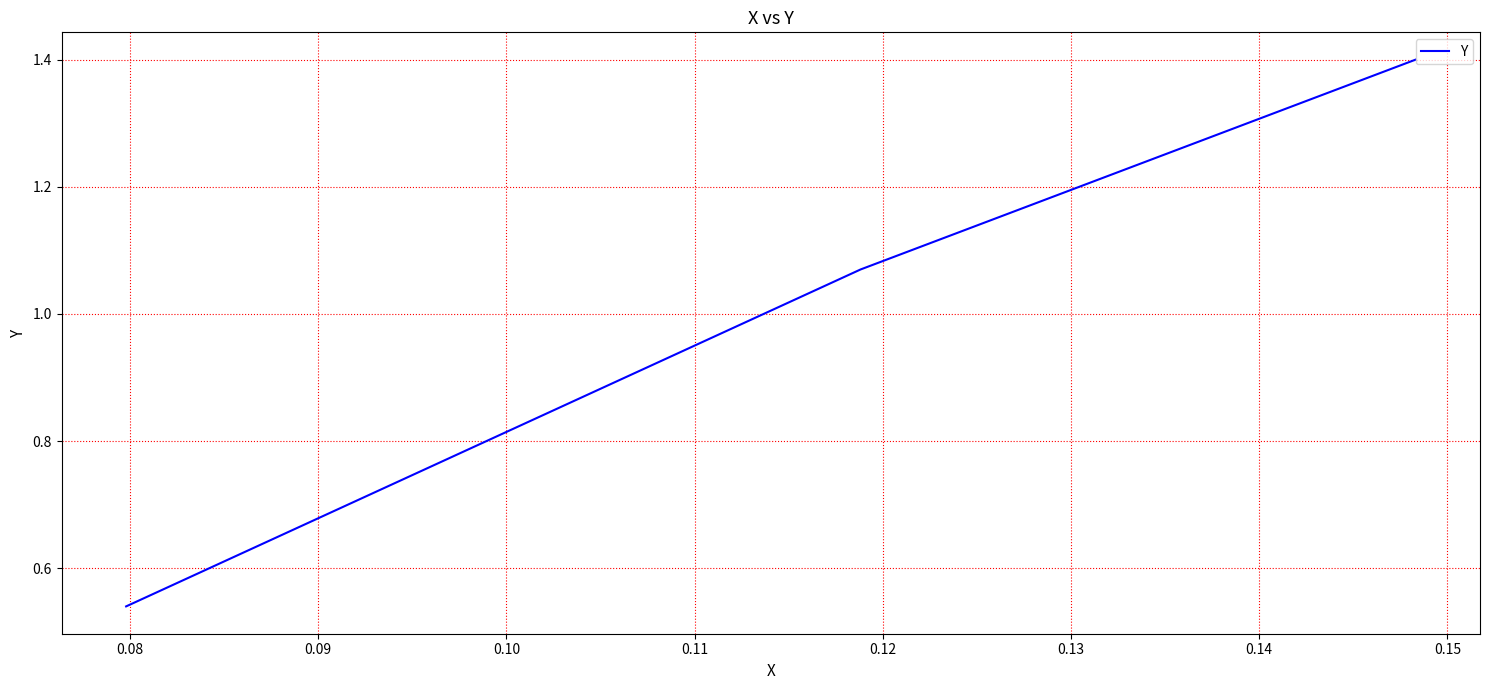

What is the maximum value shown in the chart?

1.4